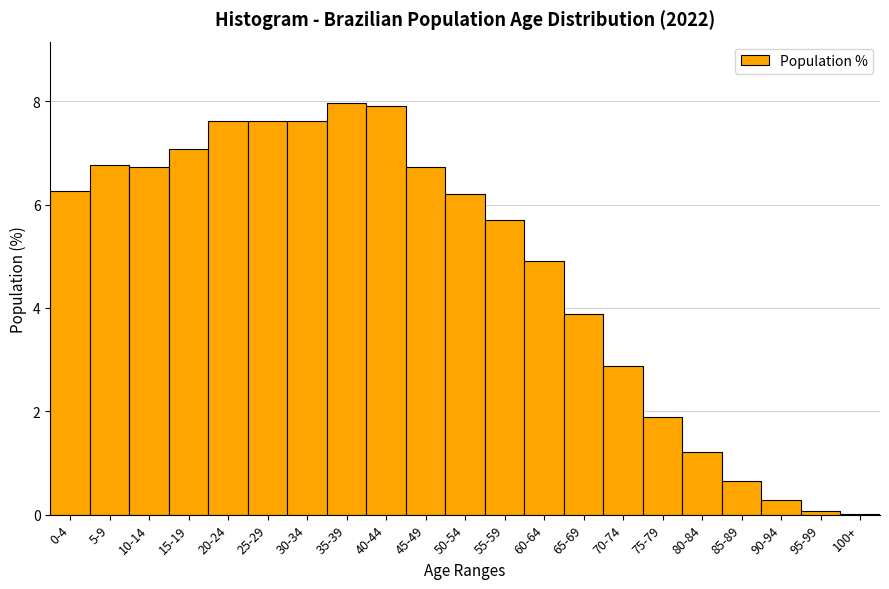

Where is the data nearest to the value 3?

70-74